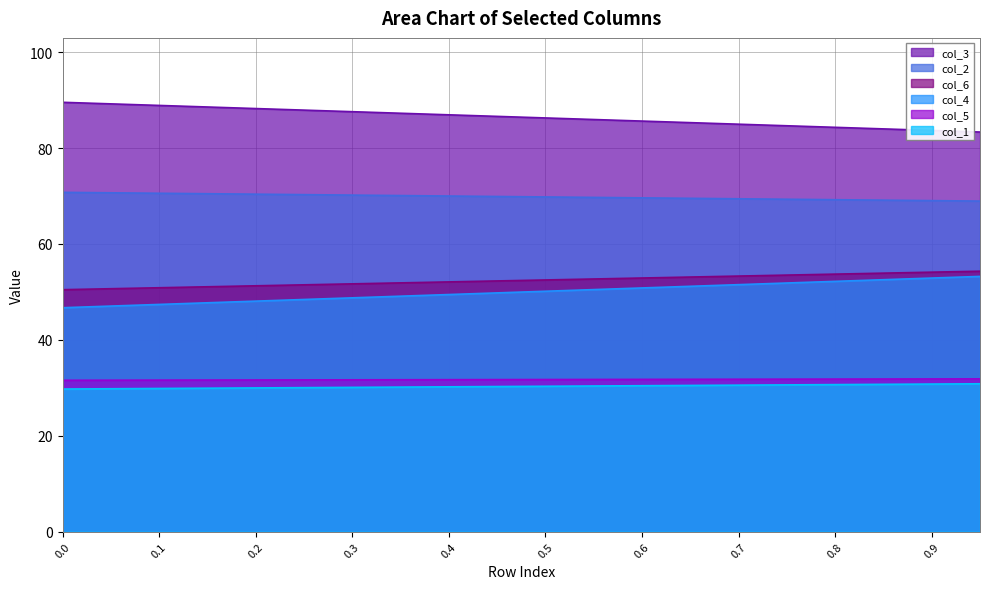

What is the sum of the col_4 values at 0 and 1?

99.9